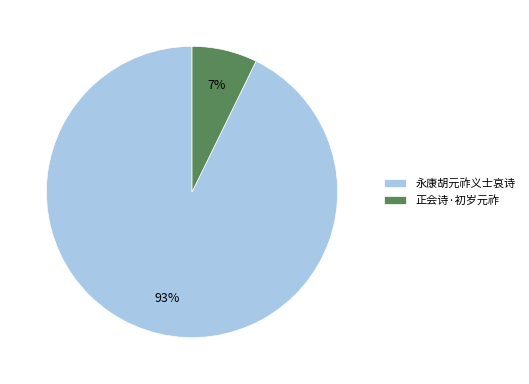

Between 永康胡元祚义士哀诗 and 正会诗·初岁元祚, which is larger?

永康胡元祚义士哀诗